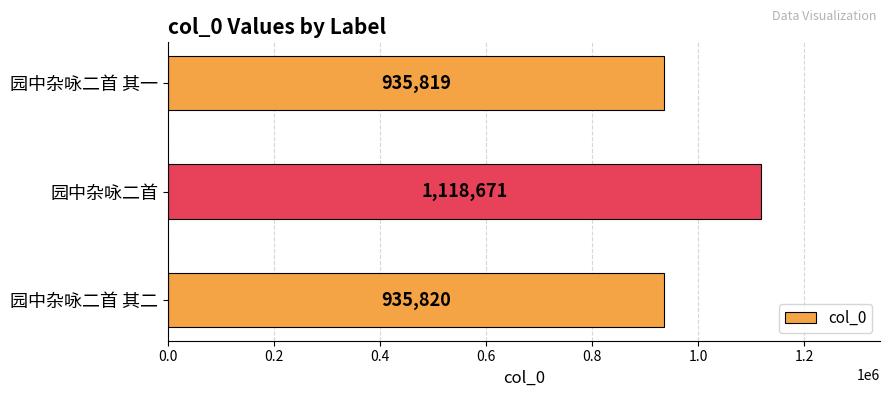

List the labels in order of value, smallest first.

园中杂咏二首 其一, 园中杂咏二首 其二, 园中杂咏二首